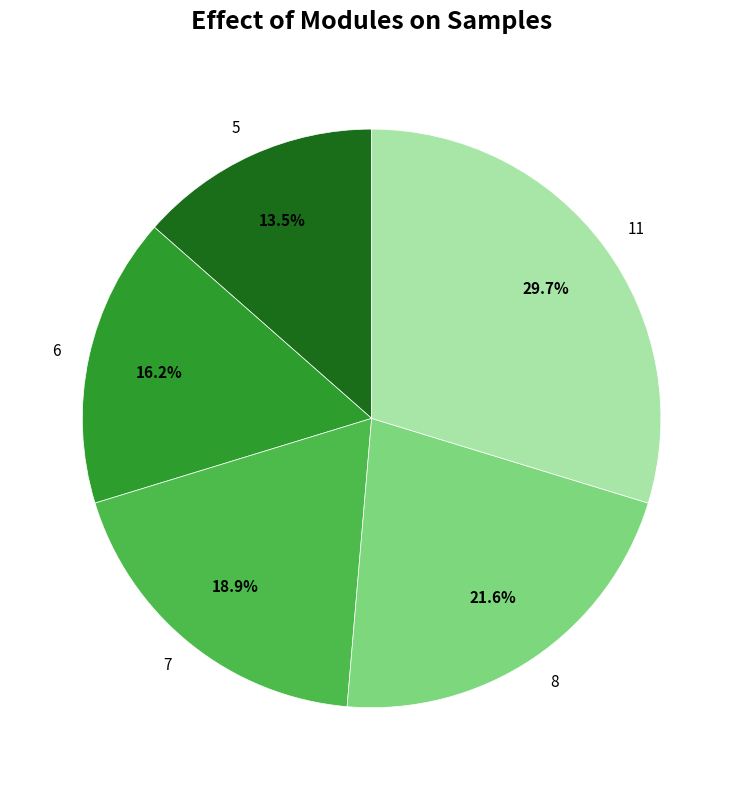

What percentage is NOT represented by 7?

81.1%